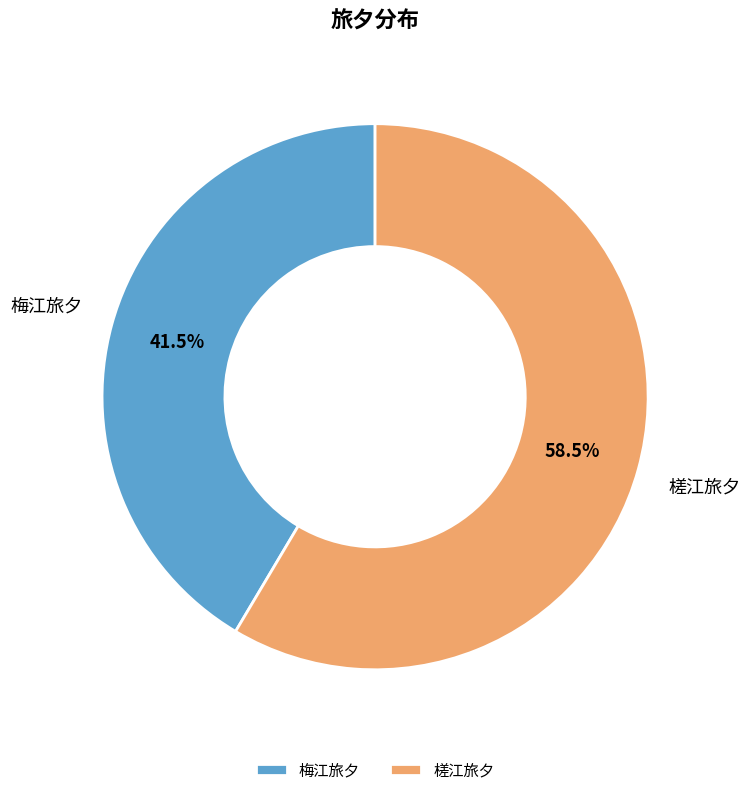

What is the smallest slice in the pie chart?

梅江旅夕